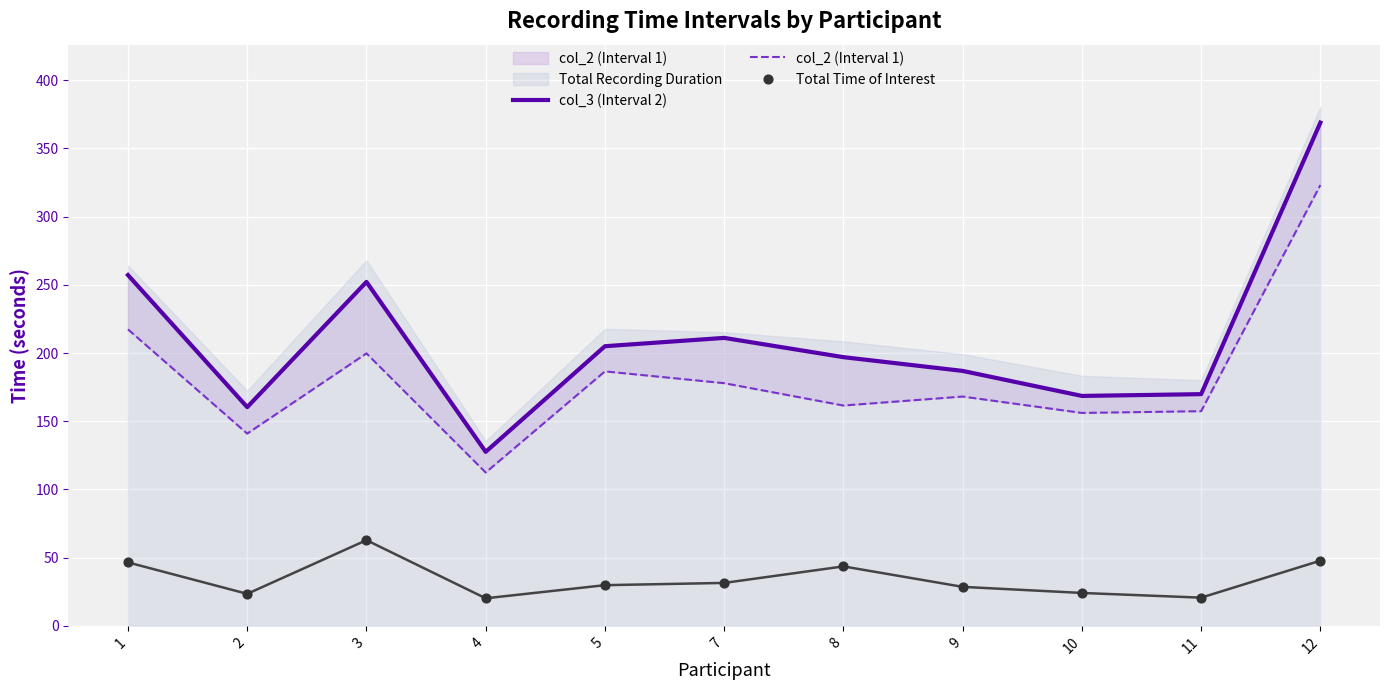

What is the total value across all series at 2?

324.8